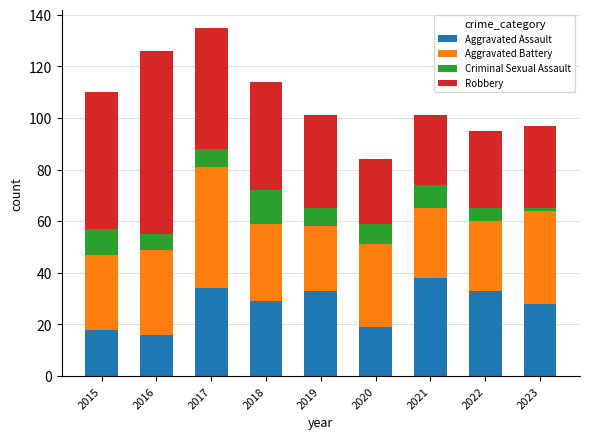

What is the difference between the second highest and second lowest values in the Aggravated Assault series?

16